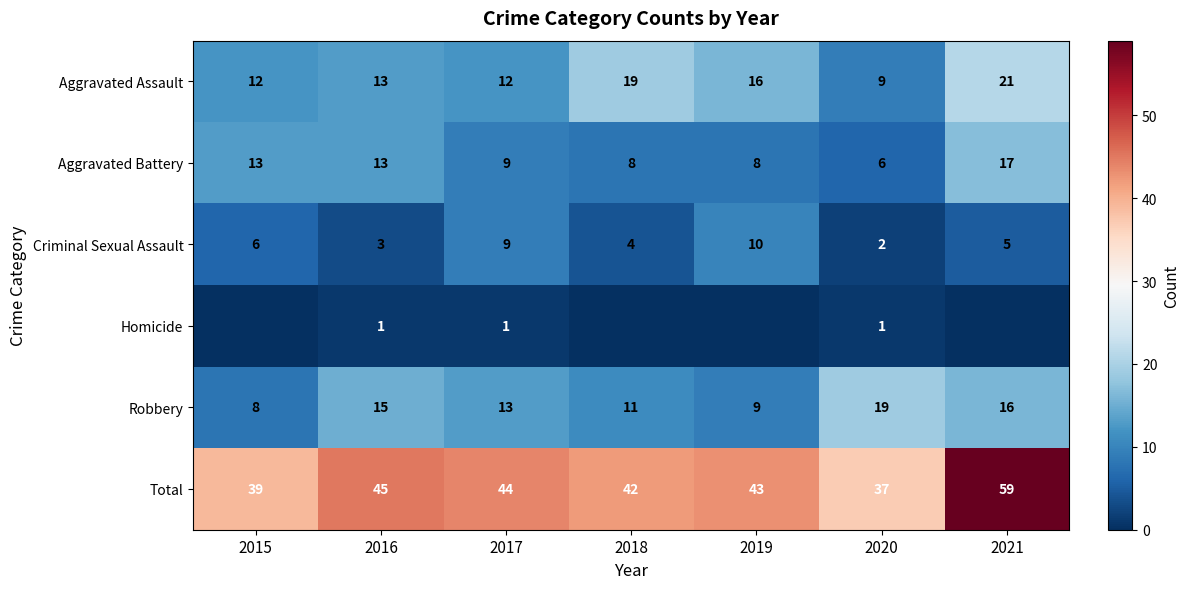

At which category does the chart reach its peak across all series?

2021